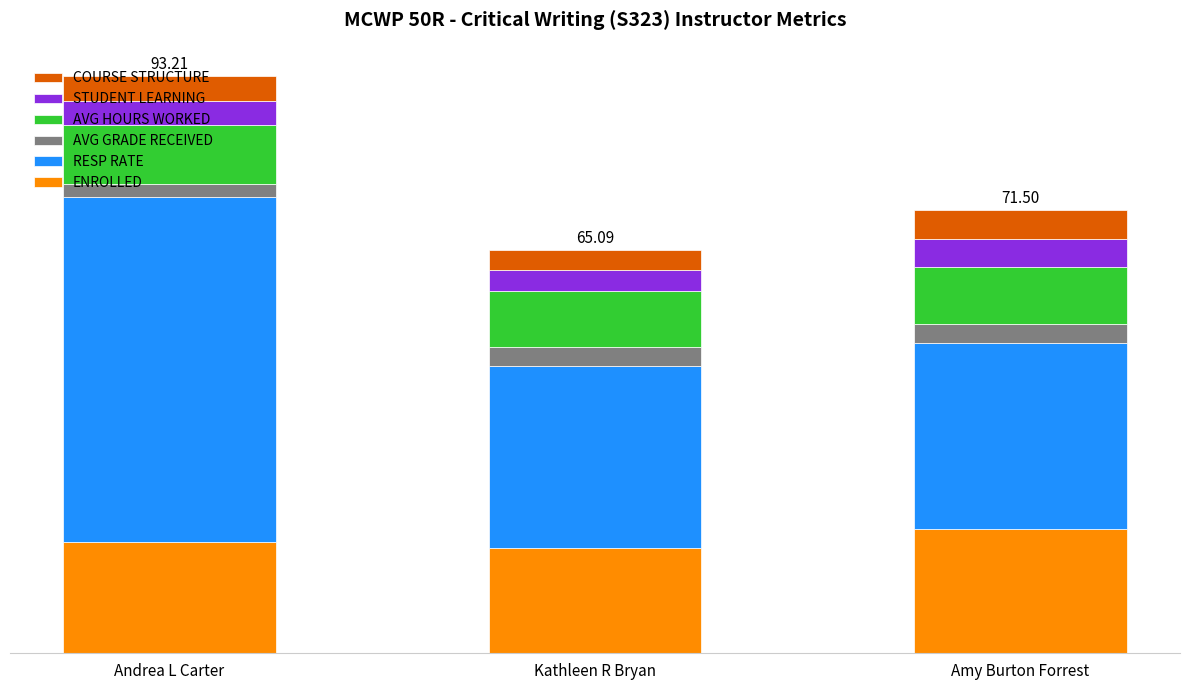

What are all the series names shown in the legend?

COURSE STRUCTURE, STUDENT LEARNING, AVG HOURS WORKED, AVG GRADE RECEIVED, RESP RATE, ENROLLED